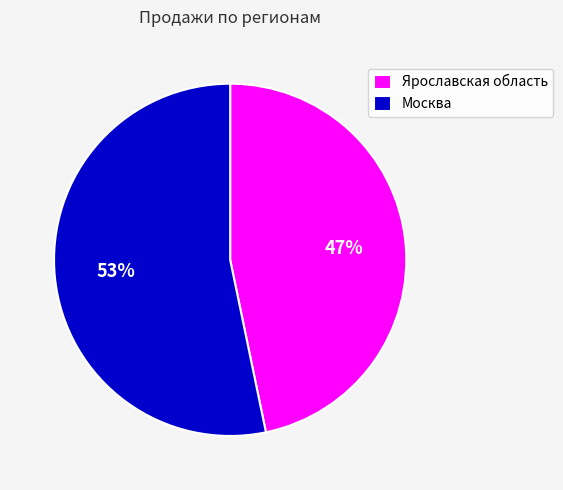

To the nearest percent, what percentage of the pie is Москва?

53%